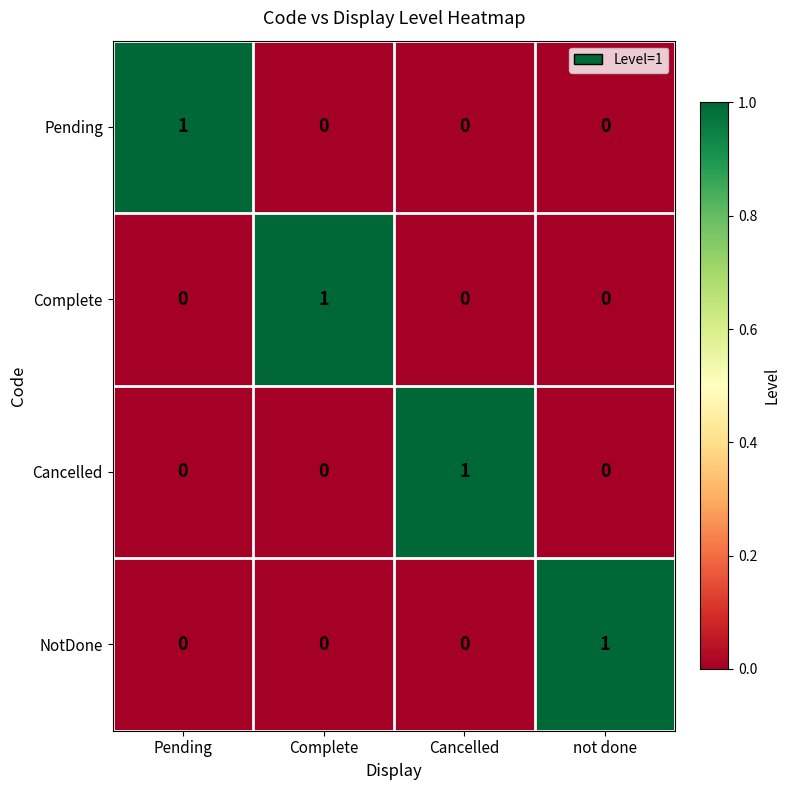

Is it true that NotDone equals 0 at Cancelled?

True